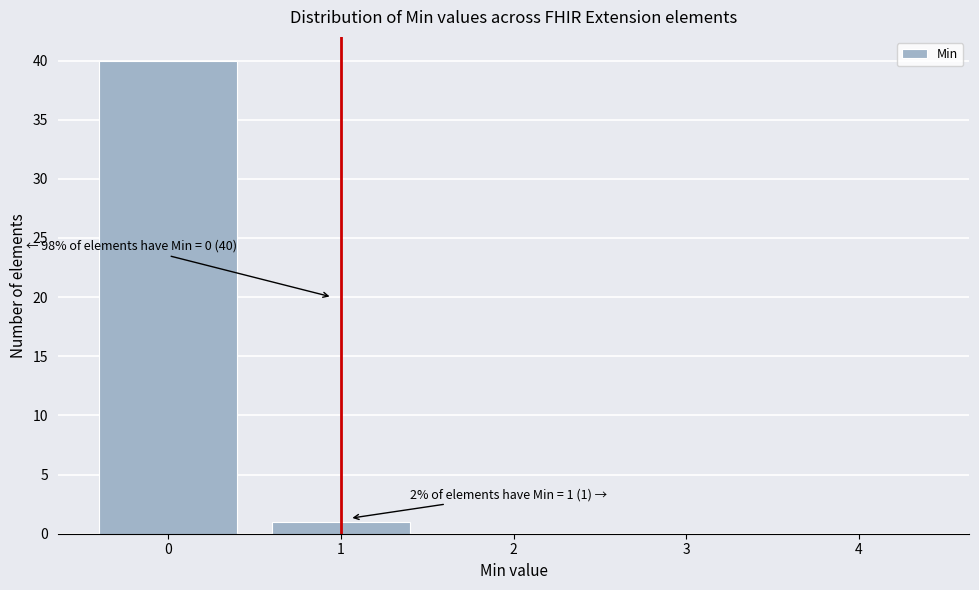

Reading left to right, extract all data points from this chart.

0=40	1=1	2=0	3=0	4=0